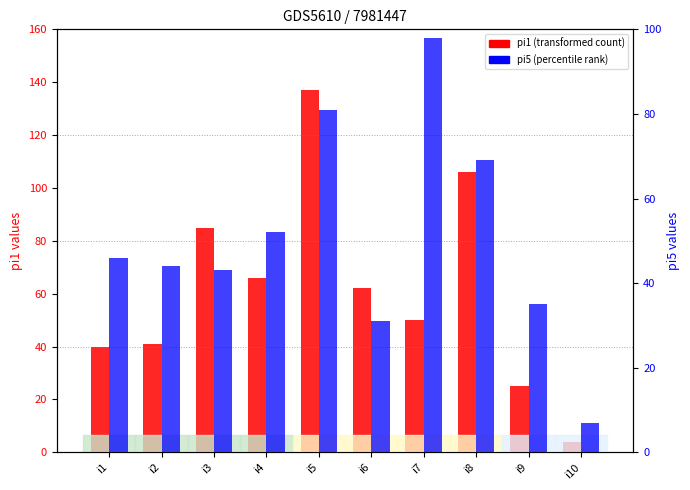

Which series has the largest range (max minus min)?

pi1 (k1)